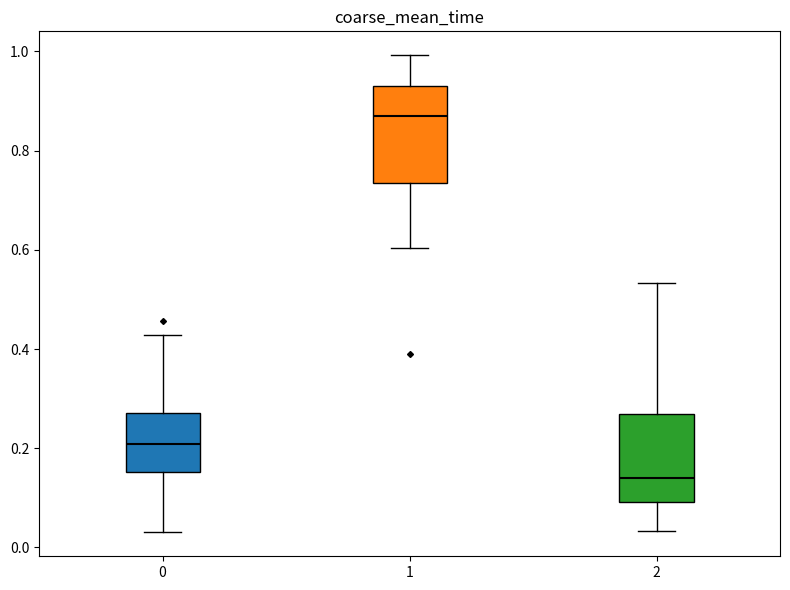

Reading left to right, transcribe this box plot: for each box, give where its median line is, the range the box spans, and where its two whiskers end, as read against the y-axis. The values are not printed on the chart, so give them approximately, as read against the axis.

0: median 0.20, box 0.16 to 0.28, whiskers 0.04 to 0.42
1: median 0.86, box 0.74 to 0.92, whiskers 0.60 to 1.00
2: median 0.14, box 0.10 to 0.28, whiskers 0.04 to 0.54